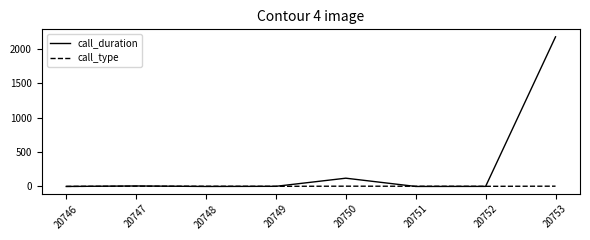

Where is call_duration nearest to the value 1086?

20750